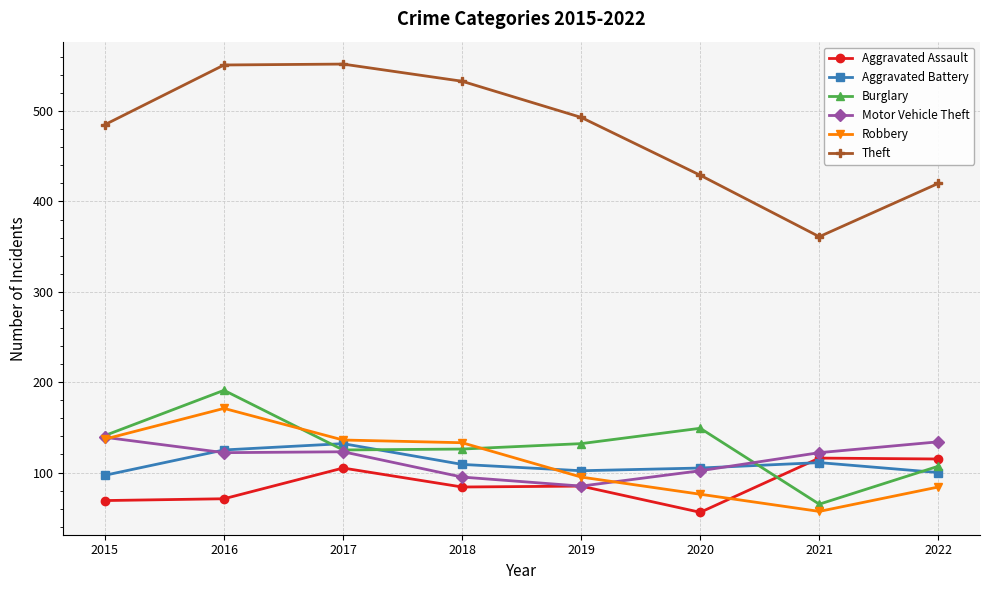

Which series has the largest range (max minus min)?

Theft